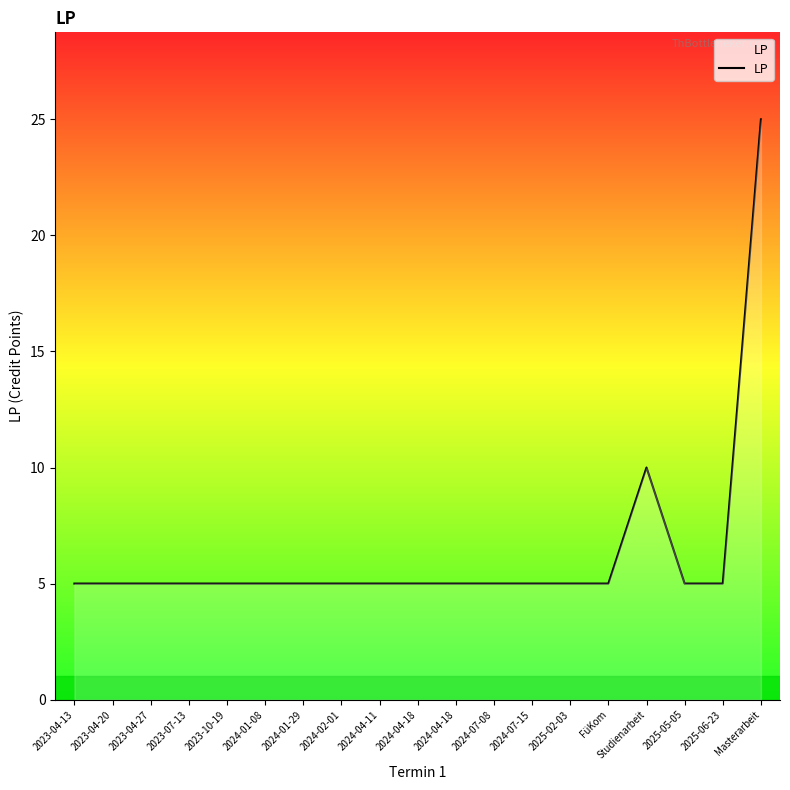

Reading right to left, what are all the values shown in this chart?

25	5	5	10	5	5	5	5	5	5	5	5	5	5	5	5	5	5	5